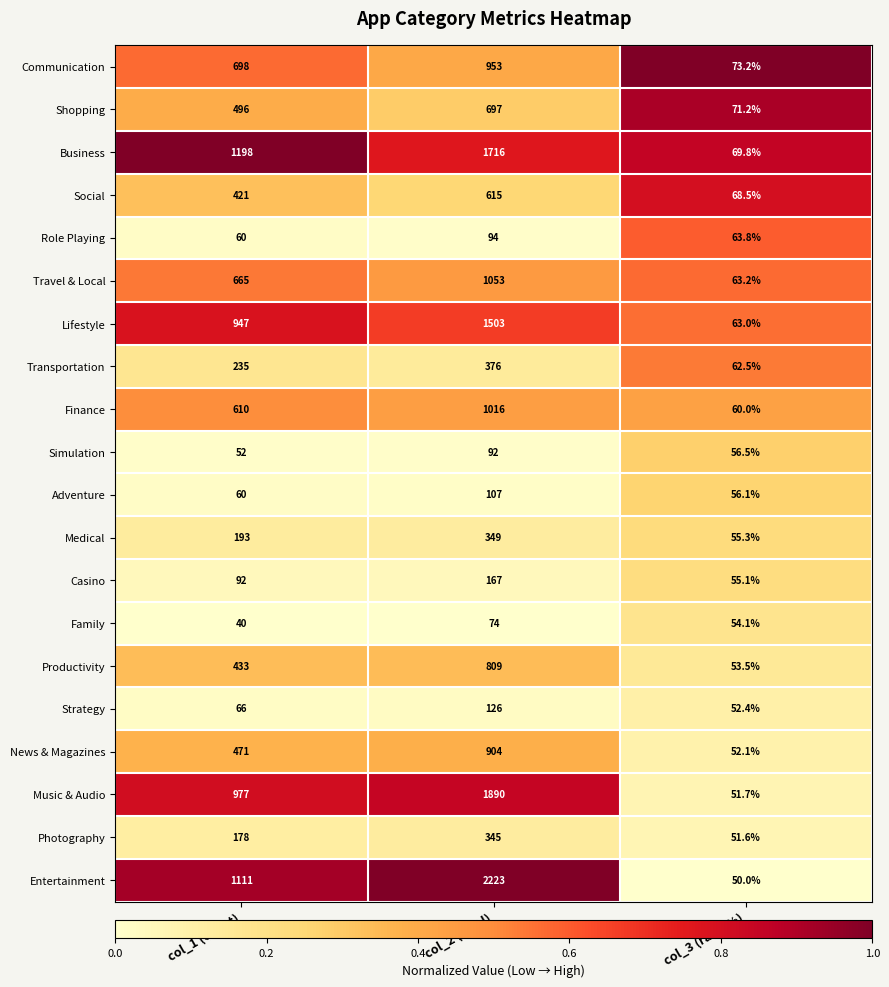

Which series has the largest range (max minus min)?

Entertainment